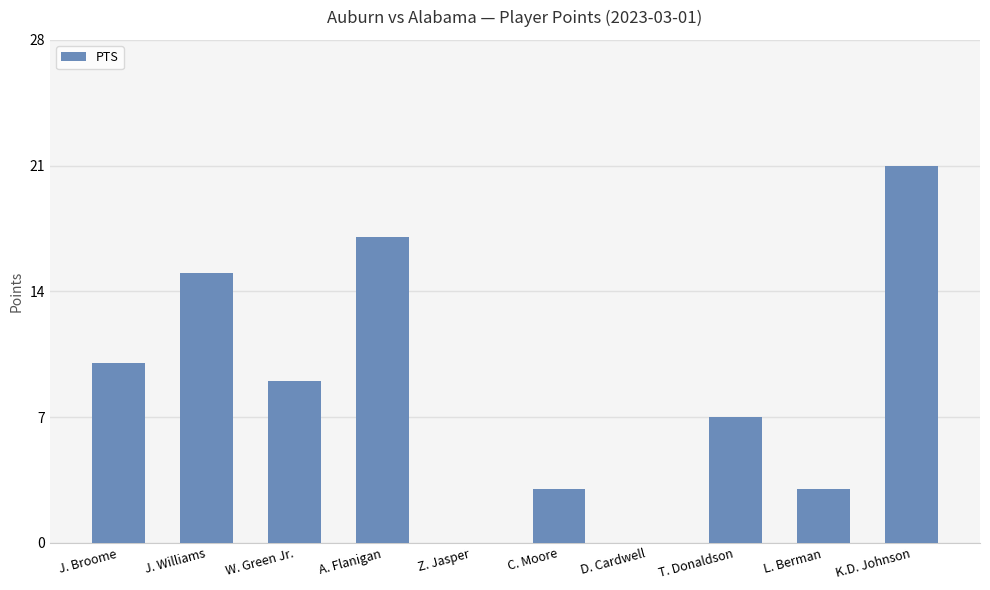

Which category has the highest value across all series?

K.D. Johnson